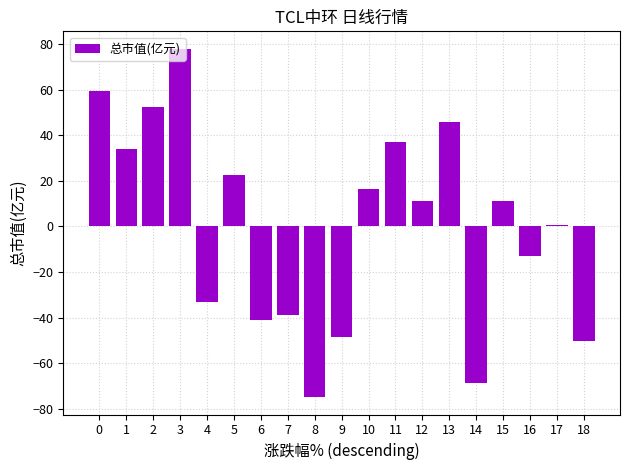

How many values are below 11?

9